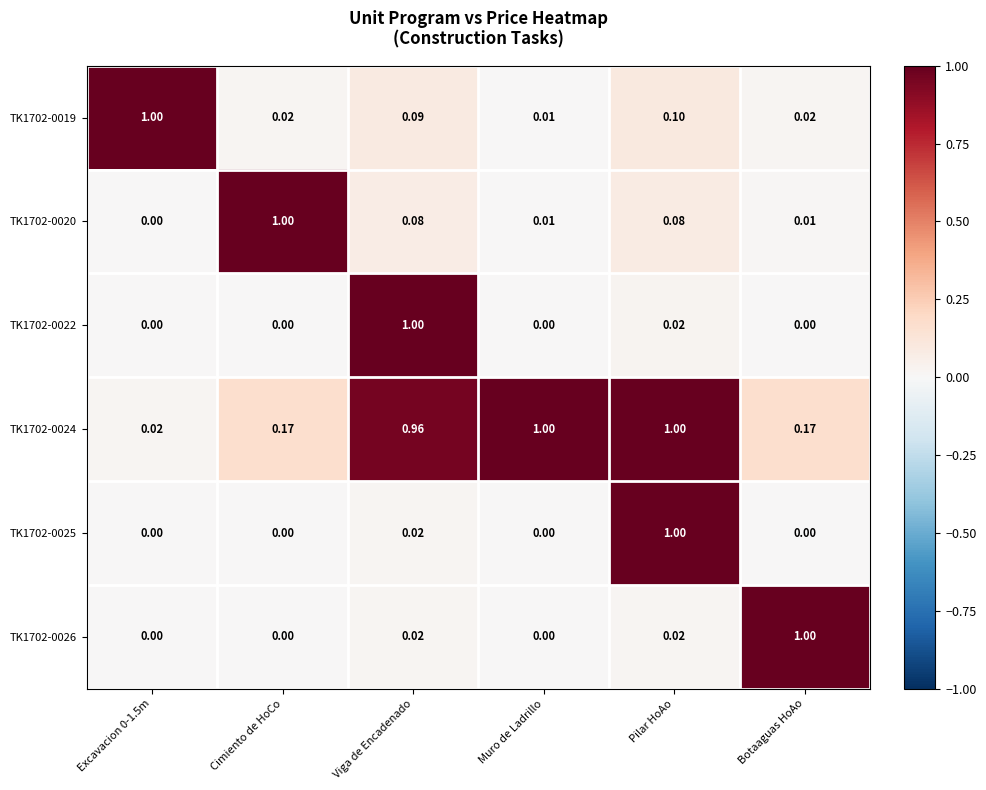

At which category is the sum across all series the highest?

Pilar HoAo